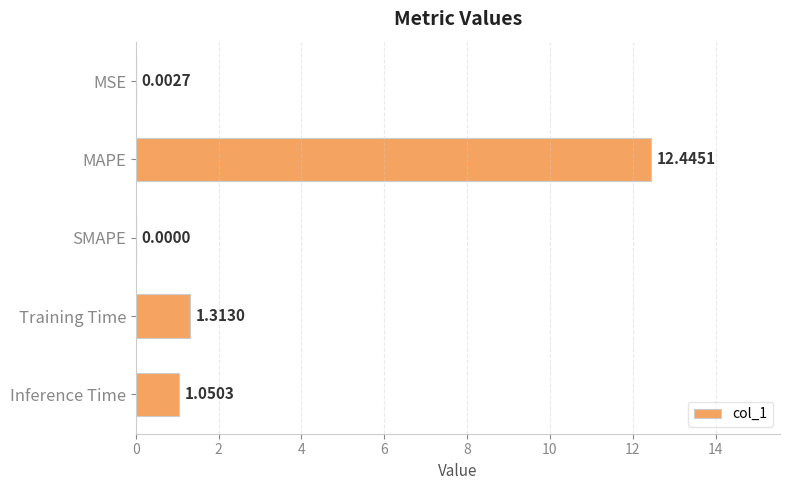

At which label is the value closest to 6?

Training Time